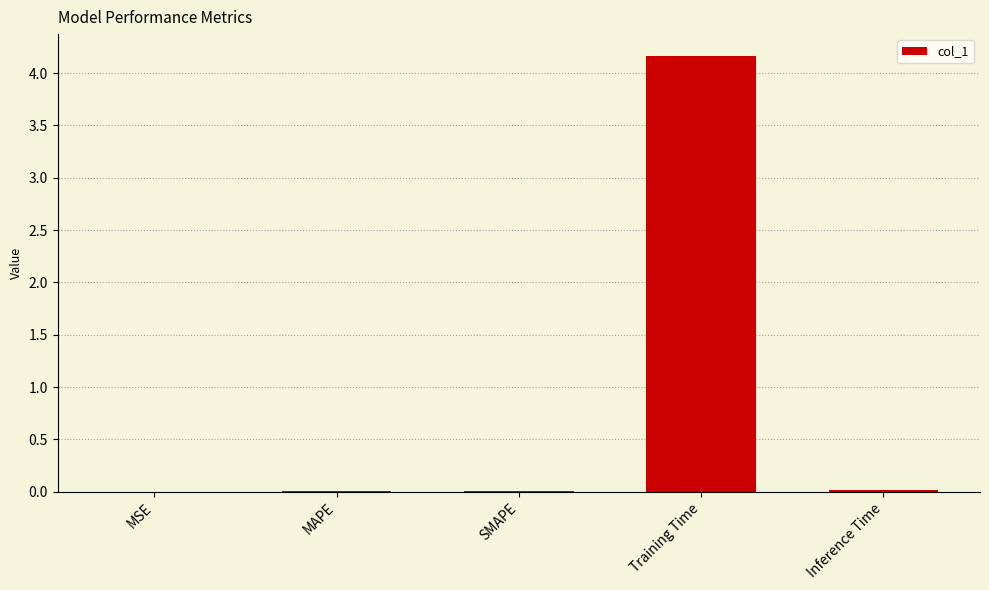

What is the maximum value shown in the chart?

4.2